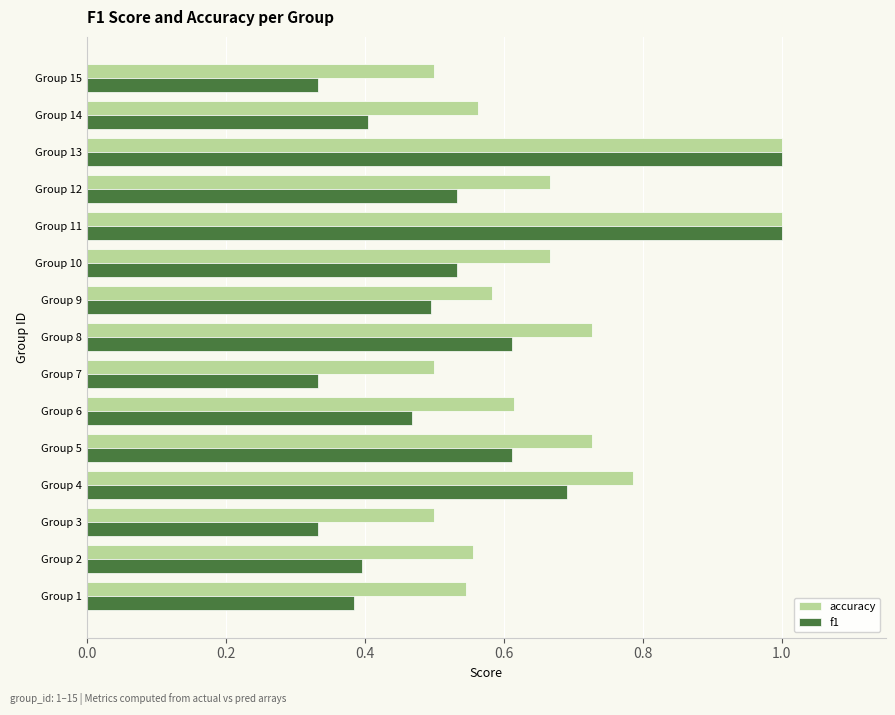

What are all the series names shown in the legend?

accuracy, f1